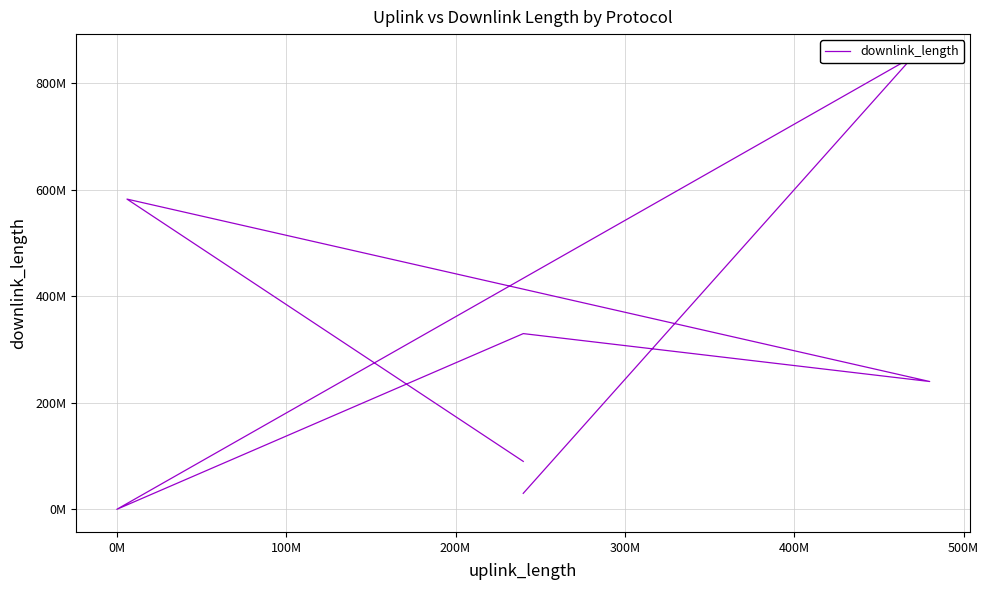

Reading left to right, list all the values displayed in this chart.

90018745	582692313	240049287	330045980	5325	850076224	30018283